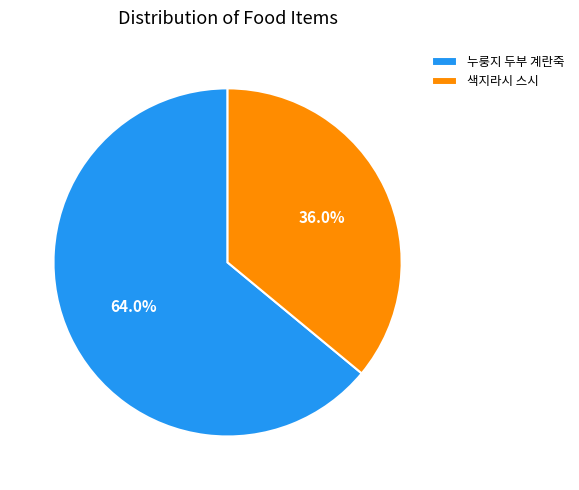

Which slice is the smallest?

색지라시 스시